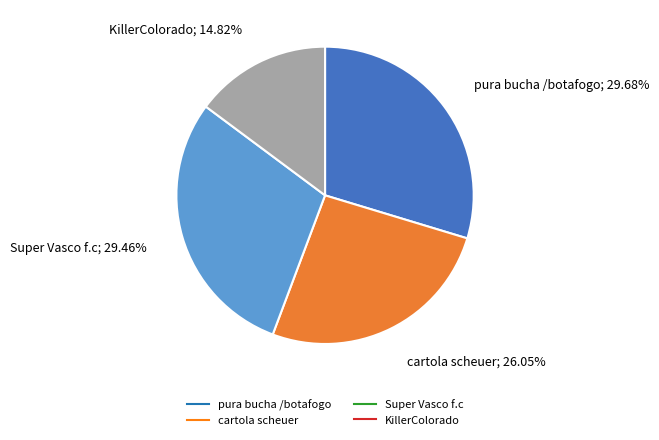

To the nearest percent, what is the difference between the Super Vasco f.c and KillerColorado slice percentages?

15%